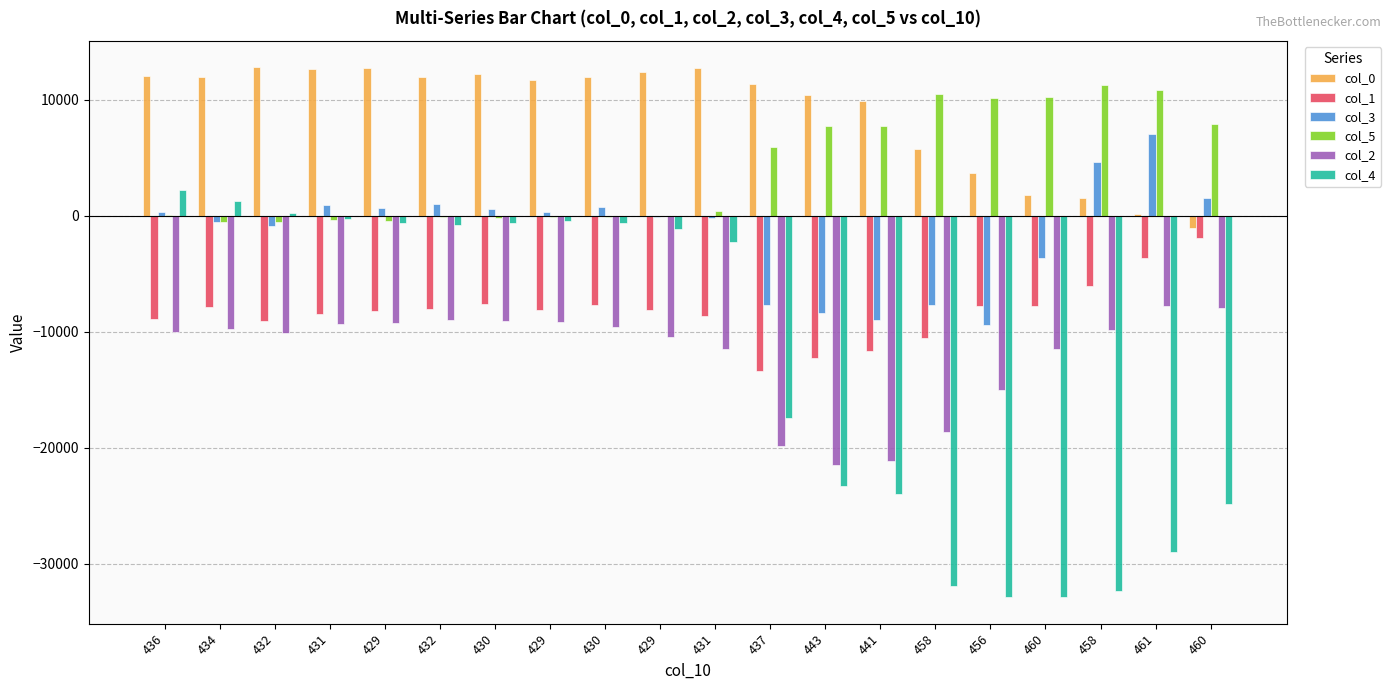

Which category has the lowest value in the col_0 series?

460